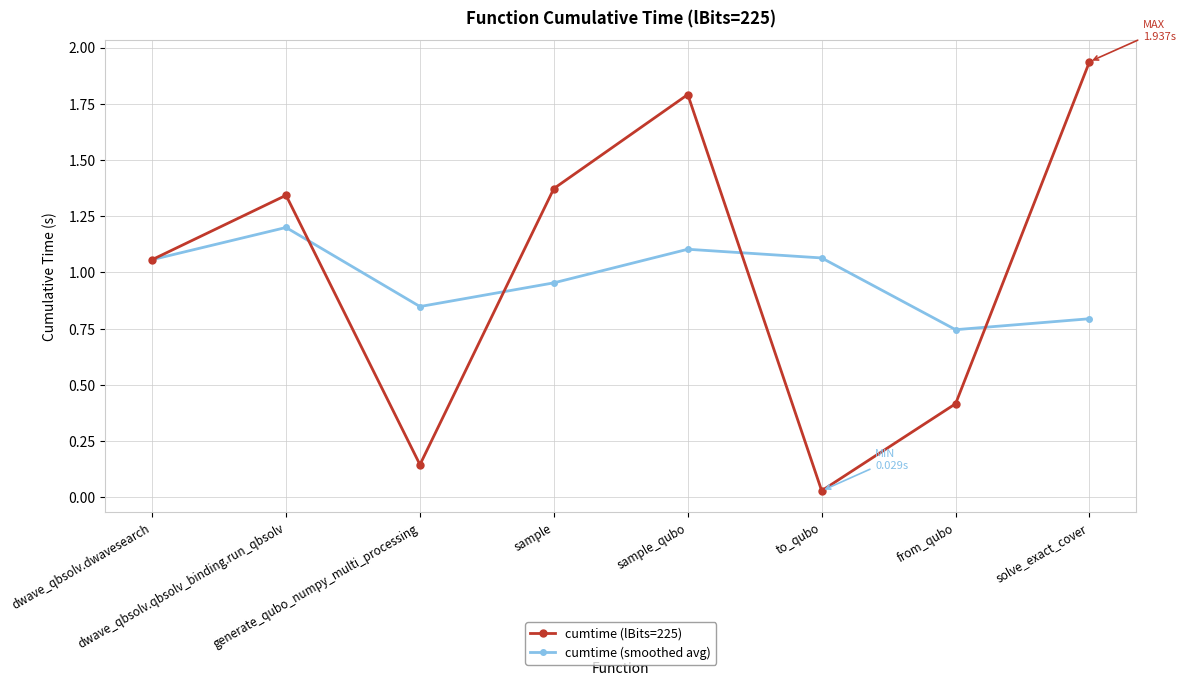

Which series has the largest total across all categories?

cumtime (lBits=225)